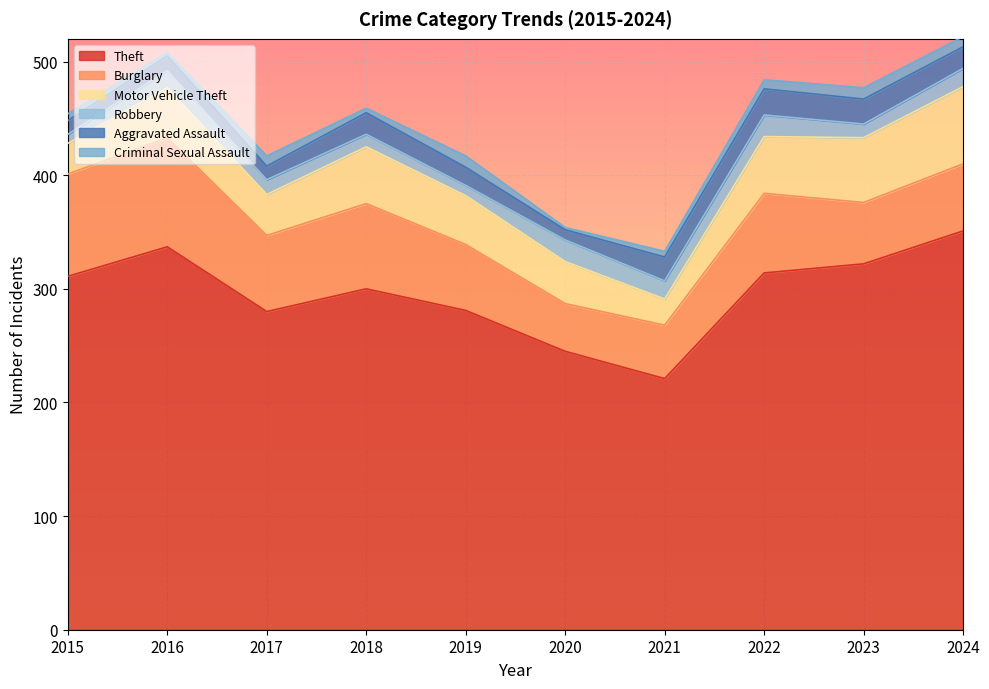

How many data points in Aggravated Assault are above 19?

3